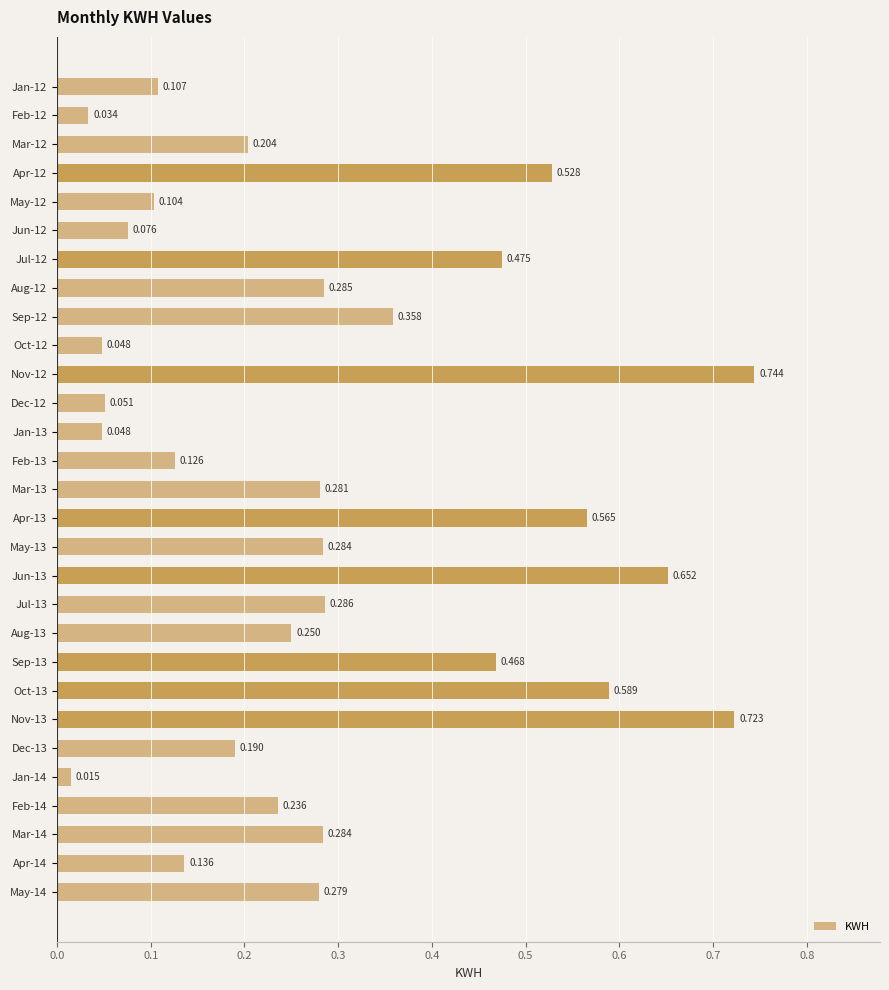

At which label is the value closest to 0?

Jan-14